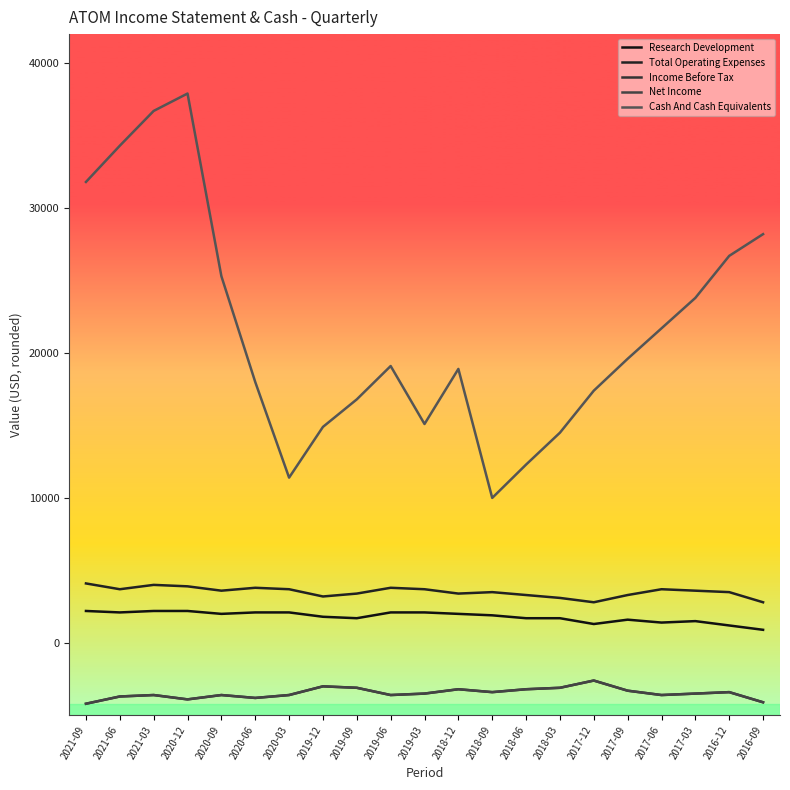

Reading right to left, list all the values displayed in this chart.

Research Development: 900	1200	1500	1400	1600	1300	1700	1700	1900	2000	2100	2100	1700	1800	2100	2100	2000	2200	2200	2100	2200
Total Operating Expenses: 2800	3500	3600	3700	3300	2800	3100	3300	3500	3400	3700	3800	3400	3200	3700	3800	3600	3900	4000	3700	4100
Income Before Tax: -4100	-3400	-3500	-3600	-3300	-2600	-3100	-3200	-3400	-3200	-3500	-3600	-3100	-3000	-3600	-3800	-3600	-3900	-3600	-3700	-4200
Net Income: -4100	-3400	-3500	-3600	-3300	-2600	-3100	-3200	-3400	-3200	-3500	-3600	-3100	-3000	-3600	-3800	-3600	-3900	-3600	-3700	-4200
Cash And Cash Equivalents: 28200	26700	23800	21700	19600	17400	14500	12300	10000	18900	15100	19100	16800	14900	11400	18000	25300	37900	36700	34300	31800